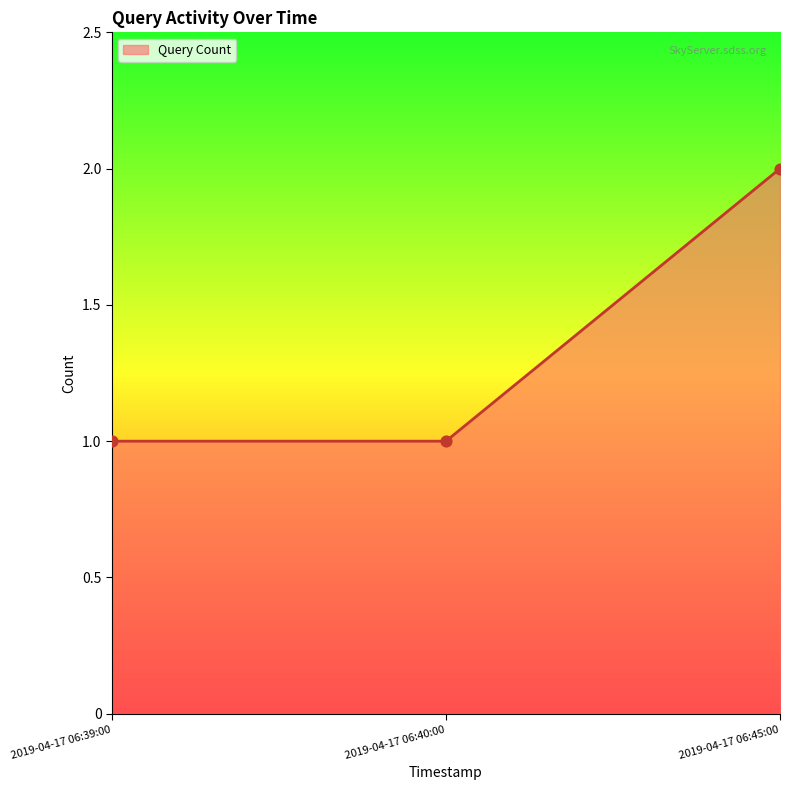

What is the ratio of the value at 2019-04-17 06:45:00 to the value at 2019-04-17 06:40:00?

2.0